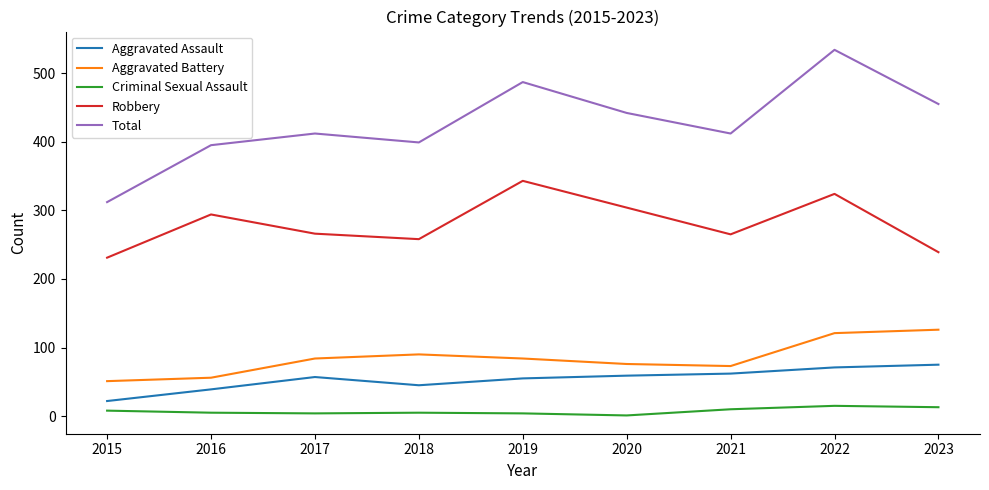

In Aggravated Assault, how many points are lower than both neighbors (excluding endpoints)?

1